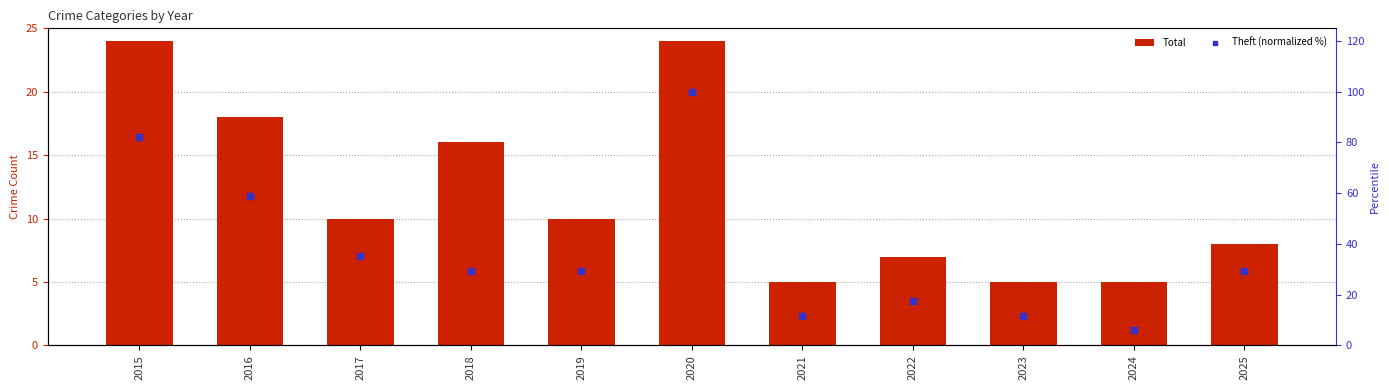

At which category is the sum across all series the highest?

2020